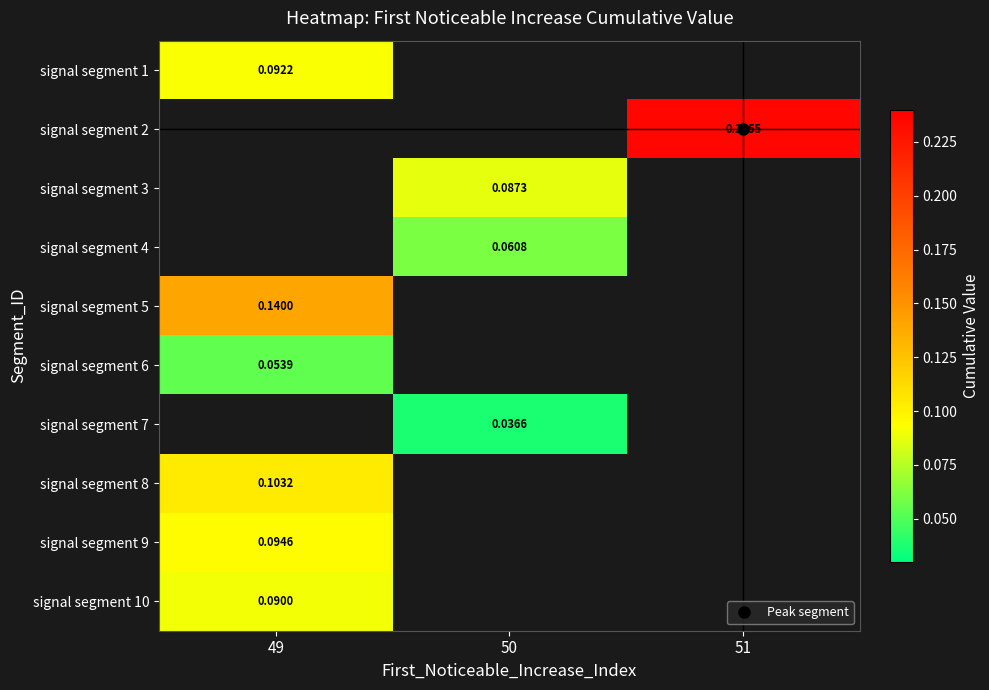

Is it true that signal segment 3 equals 0.0 at 50?

False